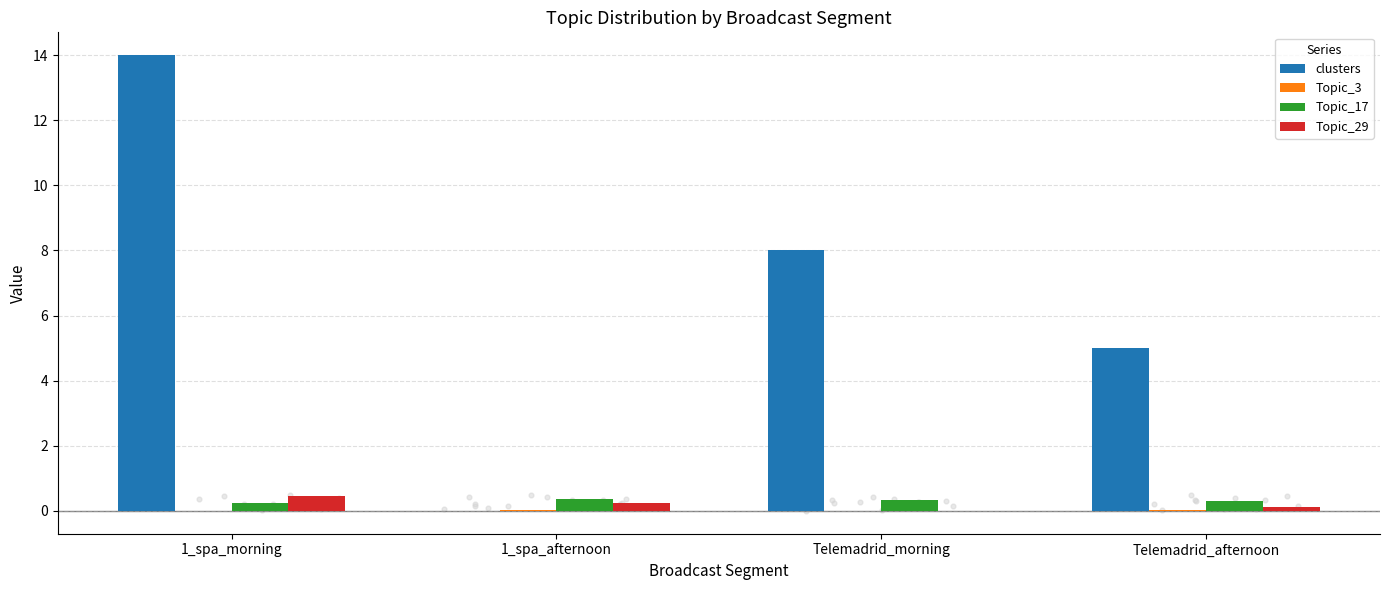

Is the value of clusters at Telemadrid_morning greater than the value of Topic_29 at 1_spa_morning?

Yes